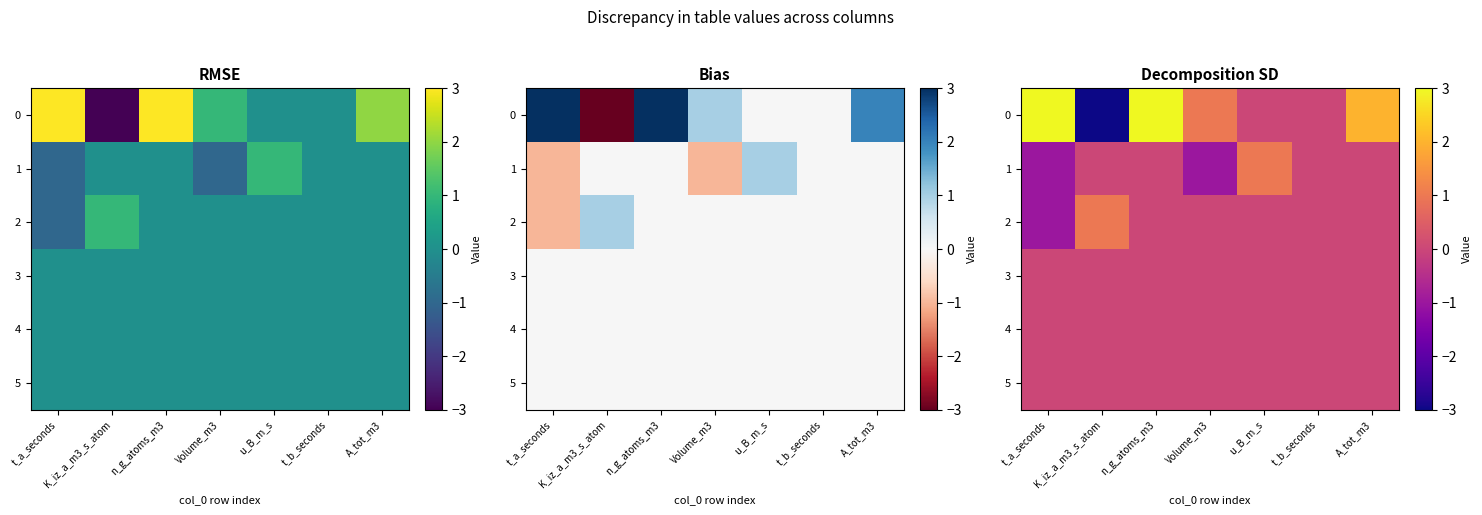

At which category is the sum across all series the highest?

n_g_atoms_m3